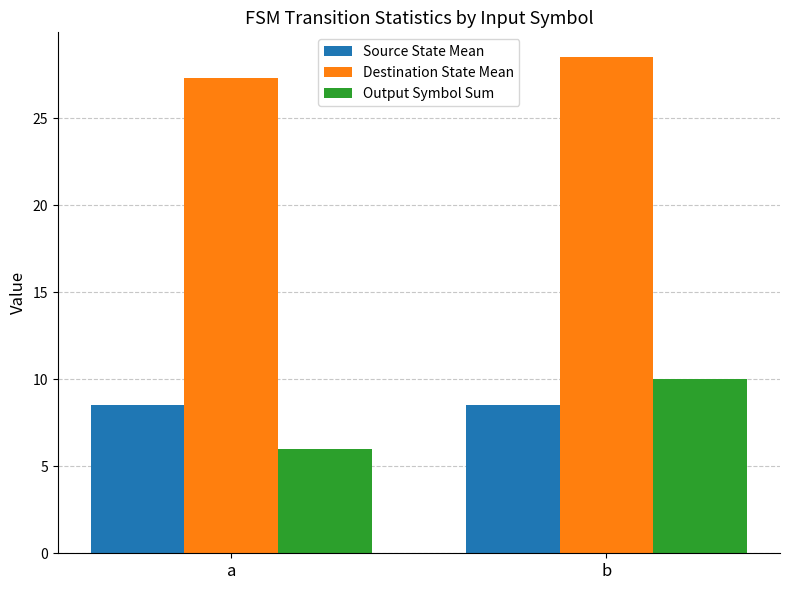

How many values in the Destination State Mean series are below 28?

1